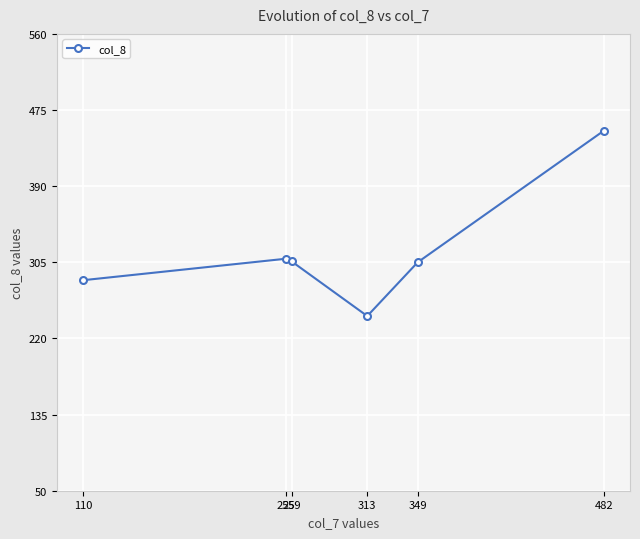

True or false: the data shows 631 at 482.

False